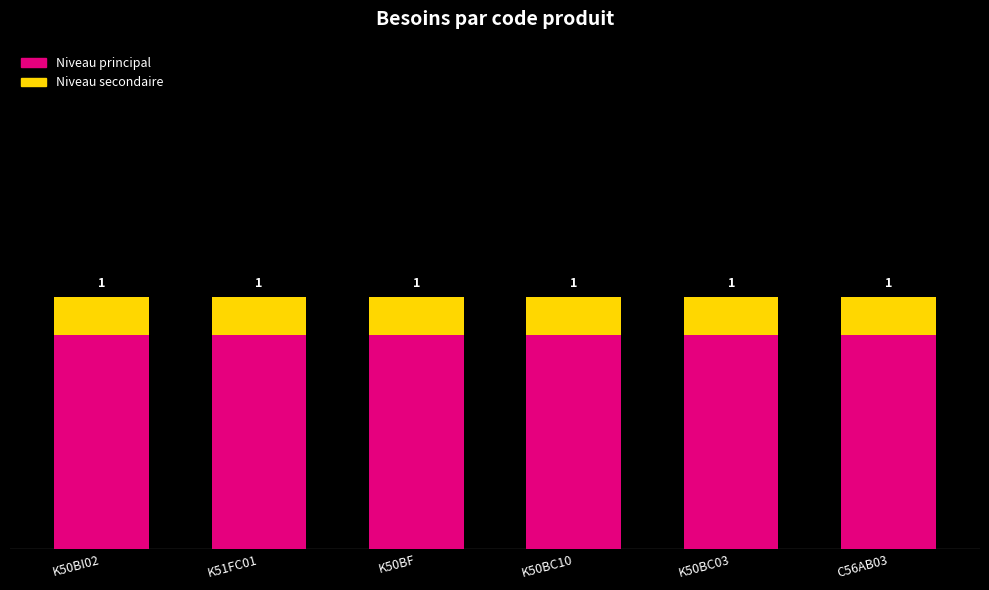

How many bars are there in total?

12